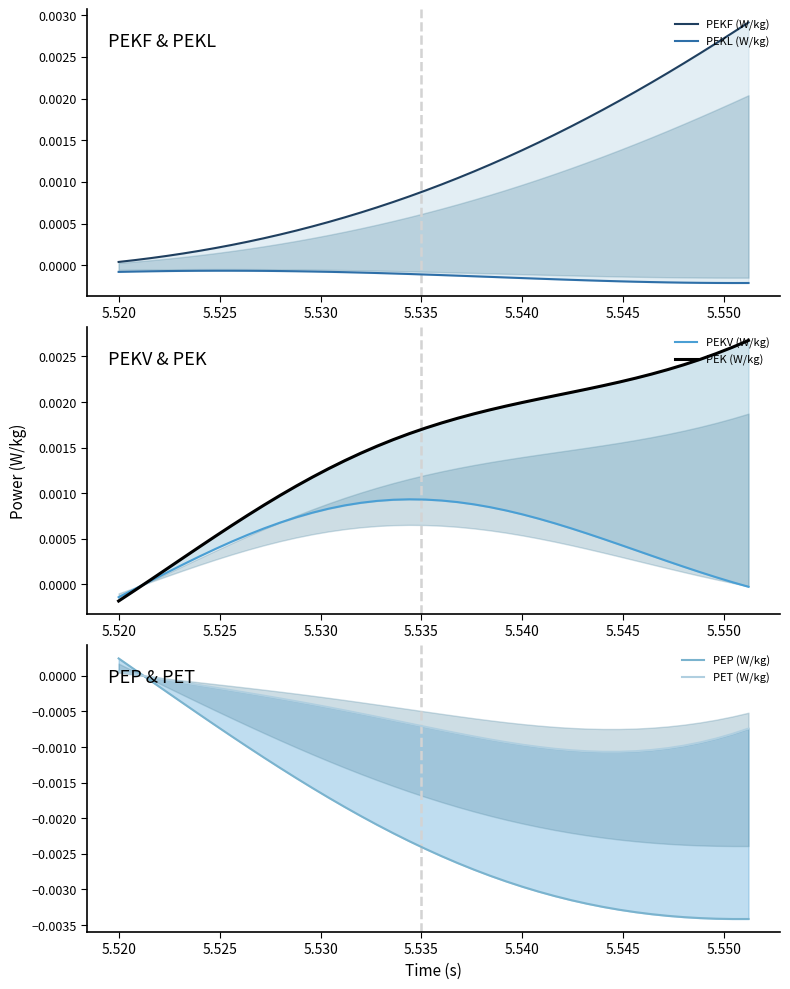

Is the value of PEK (W/kg) at 33 greater than the value of PEKL (W/kg) at 5.520?

Yes